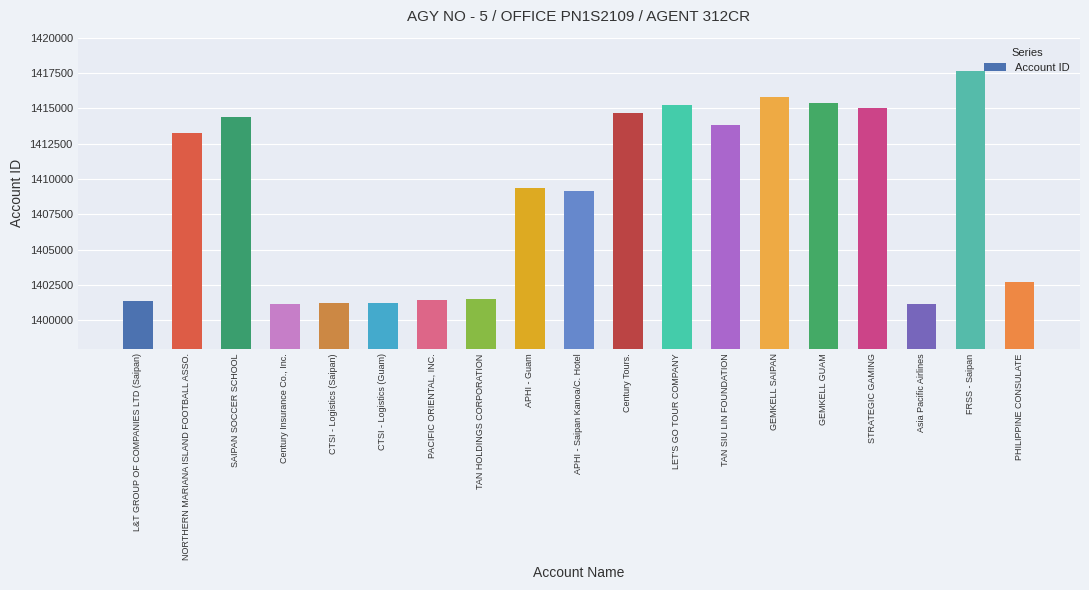

Is it true that the value at APHI - Guam is 1409390?

True